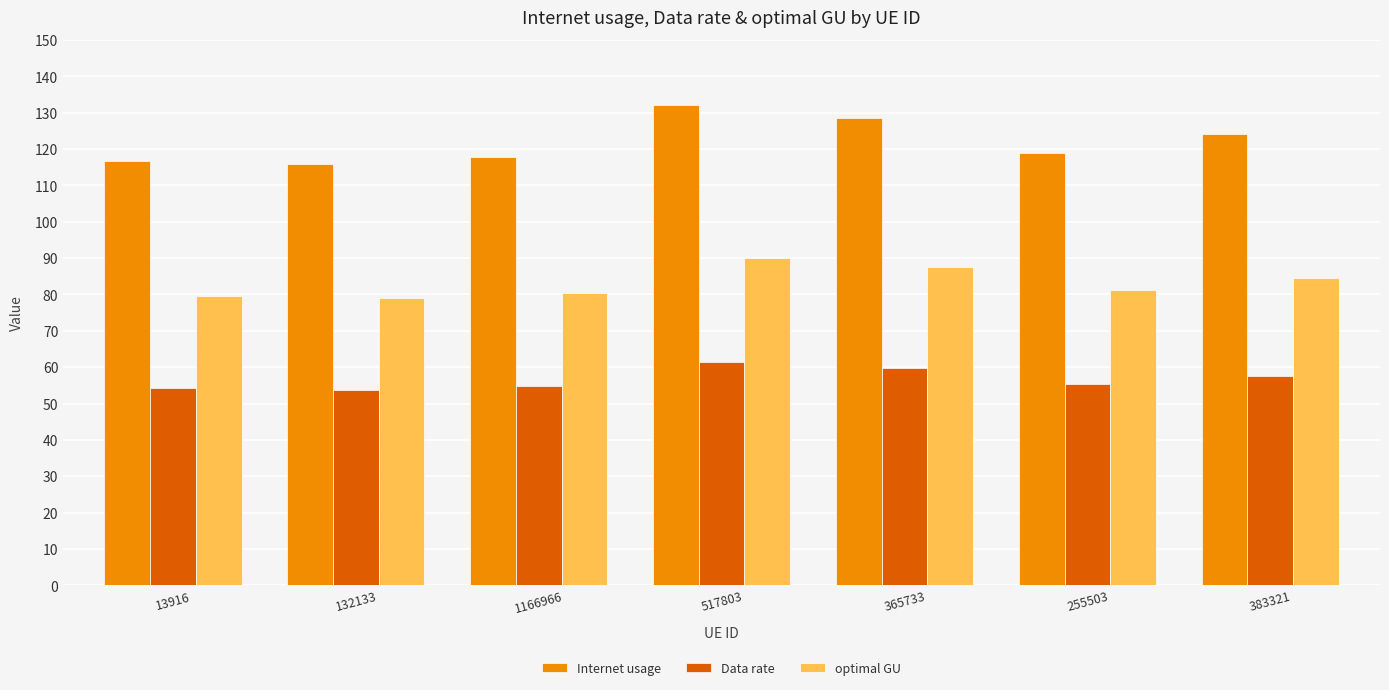

What is the maximum value for Data rate?

61.3